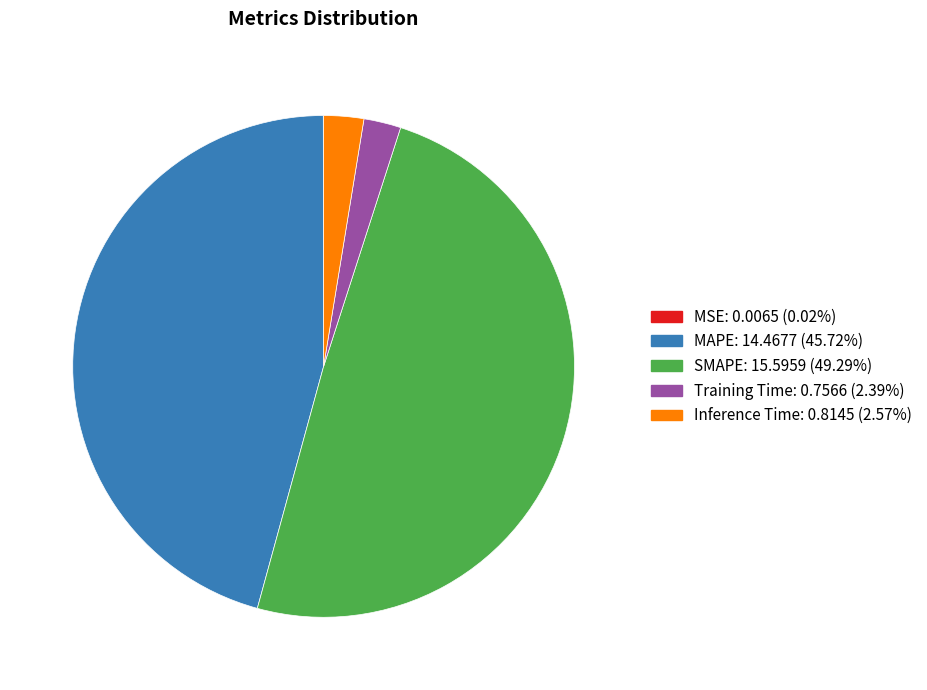

The MAPE slice represents 46% of the pie. True or false?

True